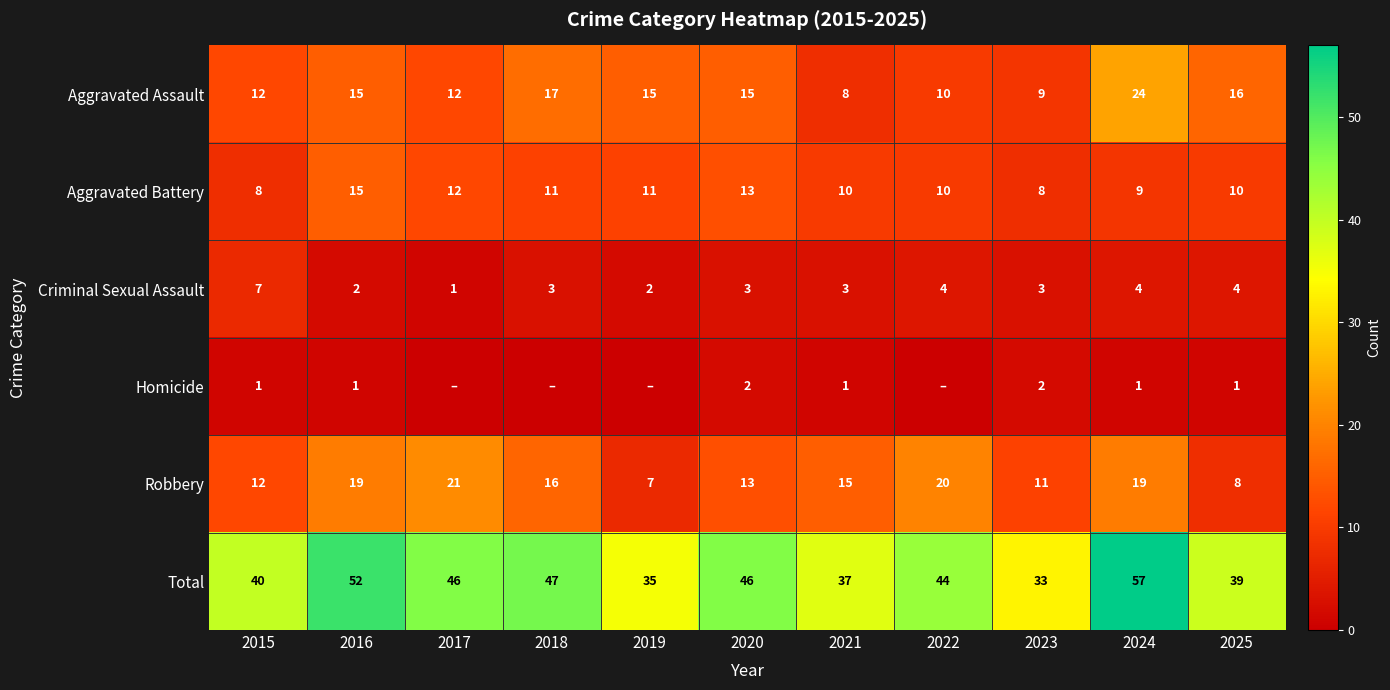

True or false: Aggravated Assault has a value of 4 at 2025.

False